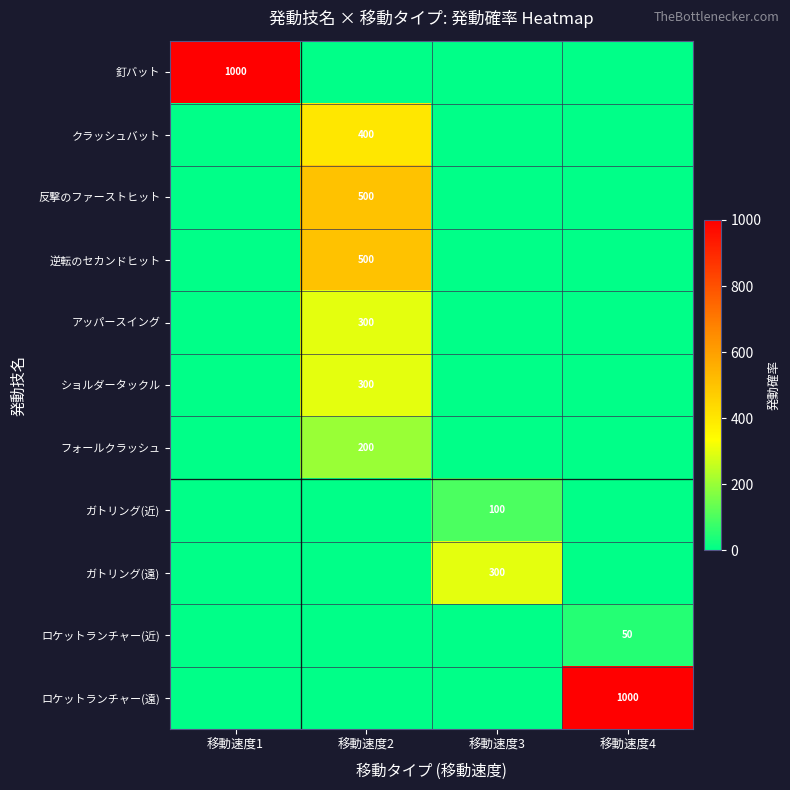

Is it true that クラッシュバット equals 273 at 移動速度2?

False